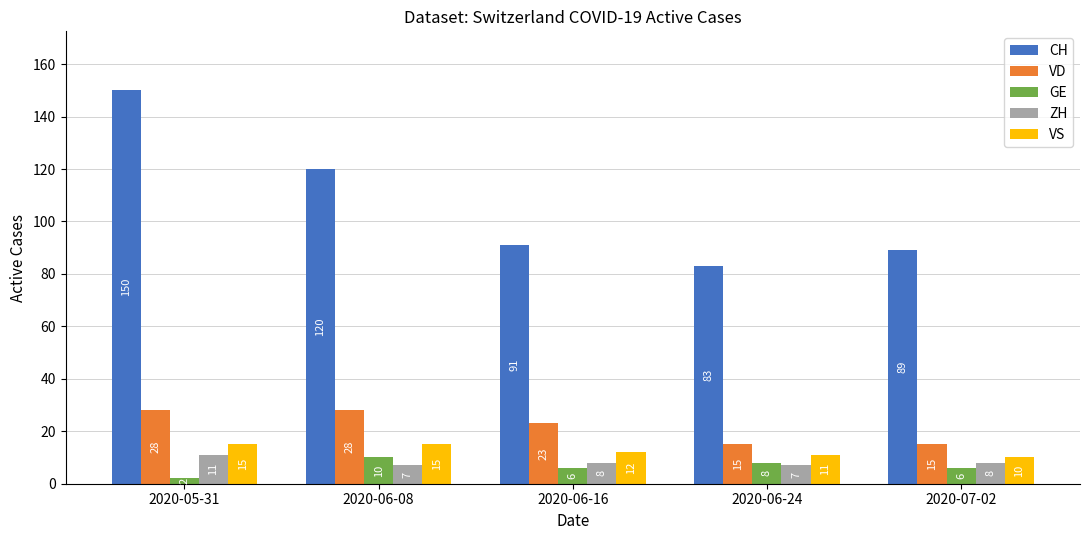

Reading left to right, transcribe all the data shown in this chart.

CH: 150	120	91	83	89
VD: 28	28	23	15	15
GE: 2	10	6	8	6
ZH: 11	7	8	7	8
VS: 15	15	12	11	10